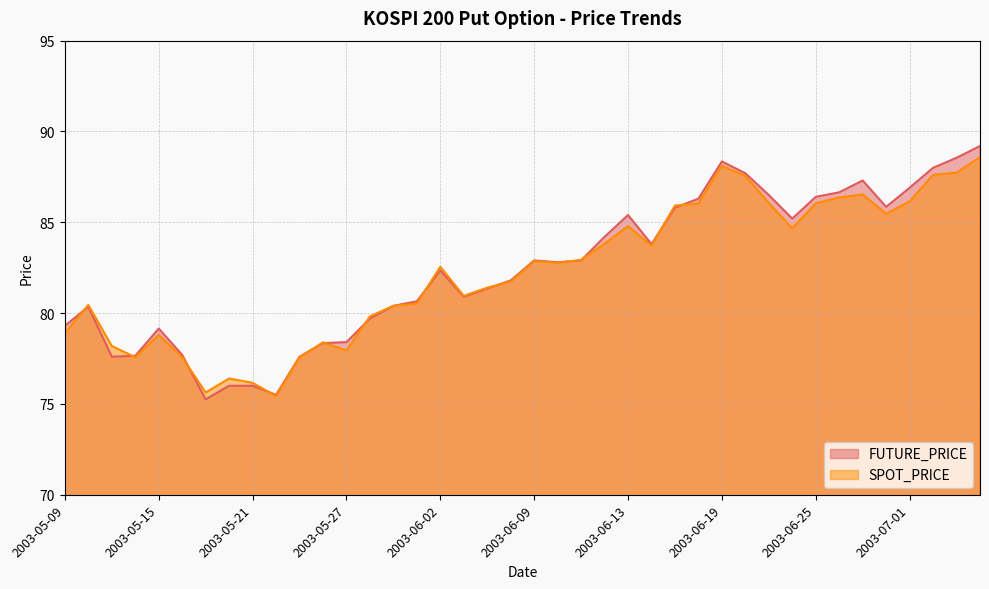

What is the minimum value for SPOT_PRICE?

75.4